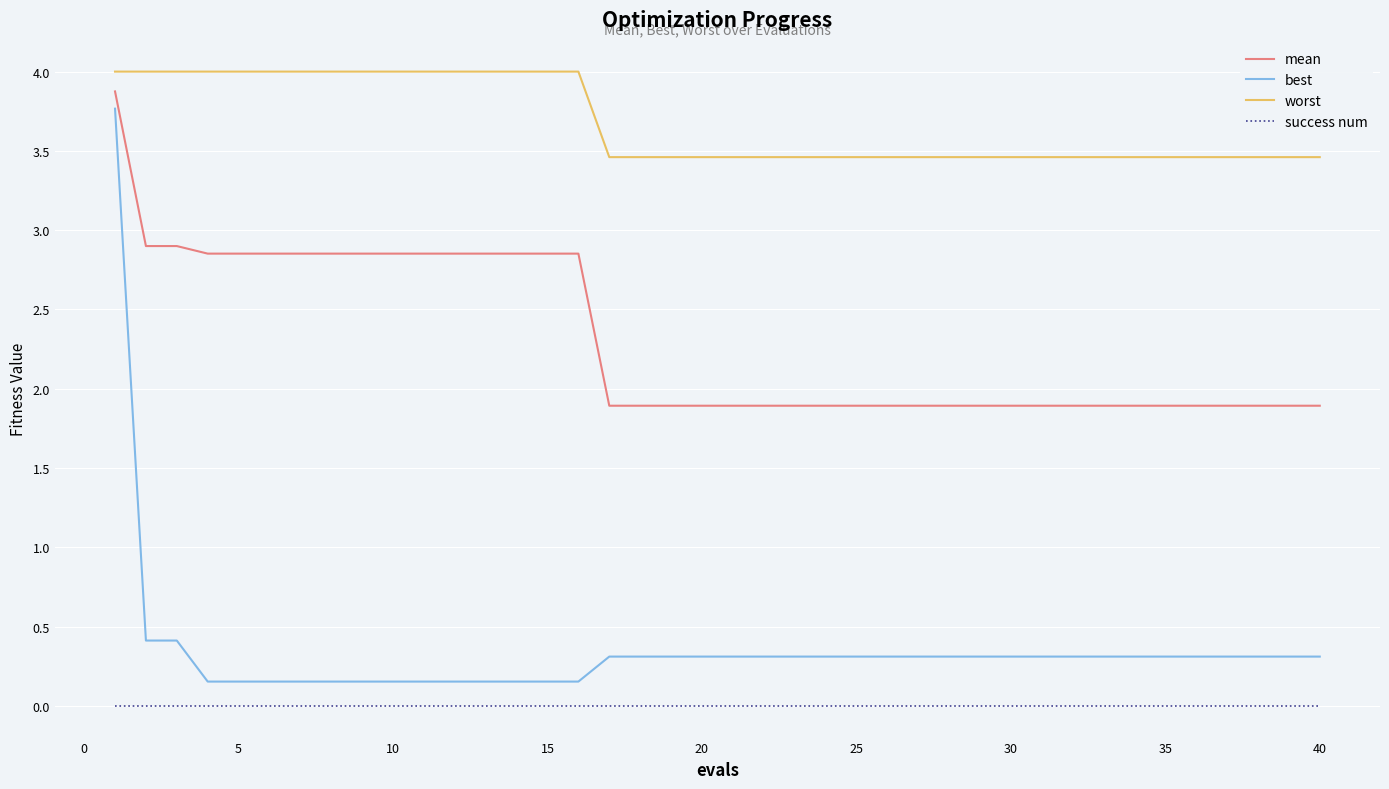

True or false: success num and mean cross at least once.

False